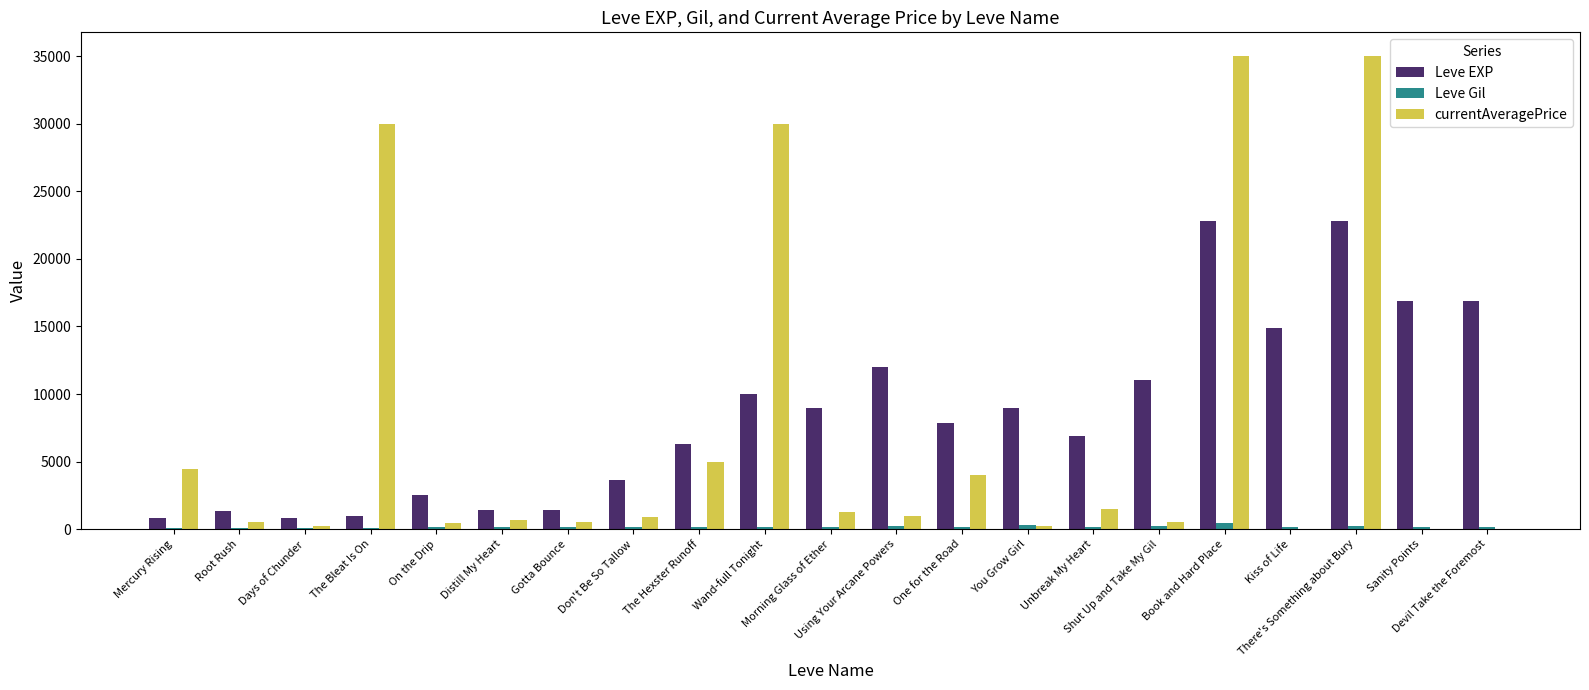

What is the maximum value shown in the chart?

35021.0